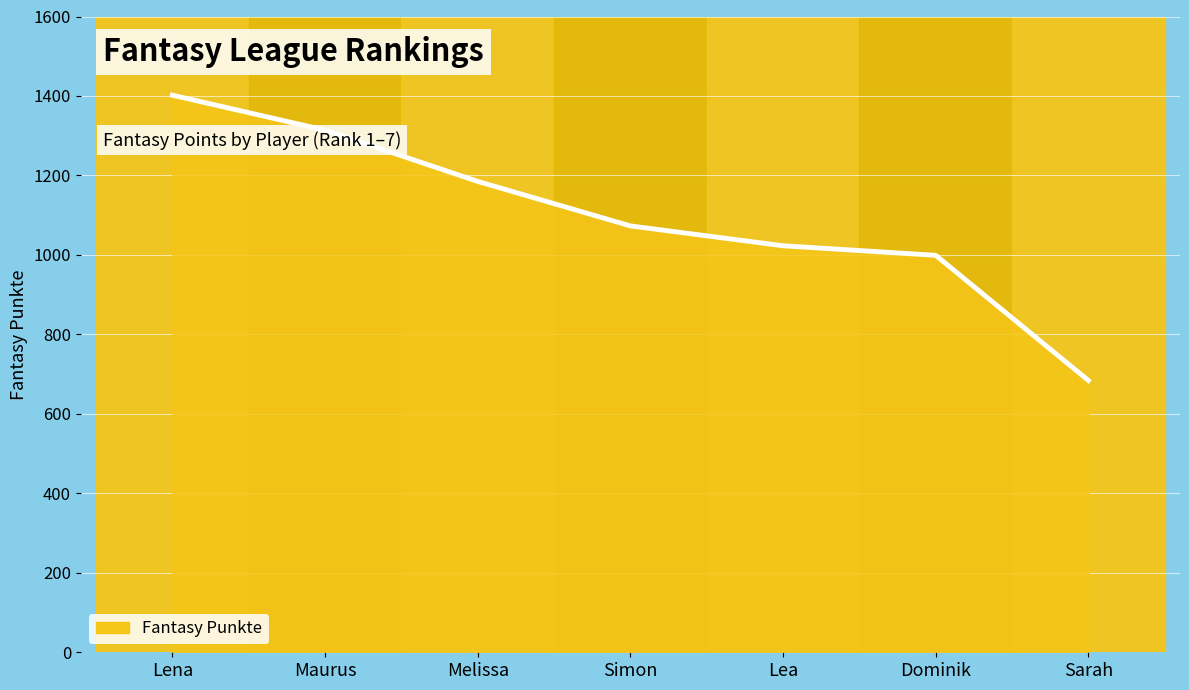

Is it true that the value at Lea is 1023?

True